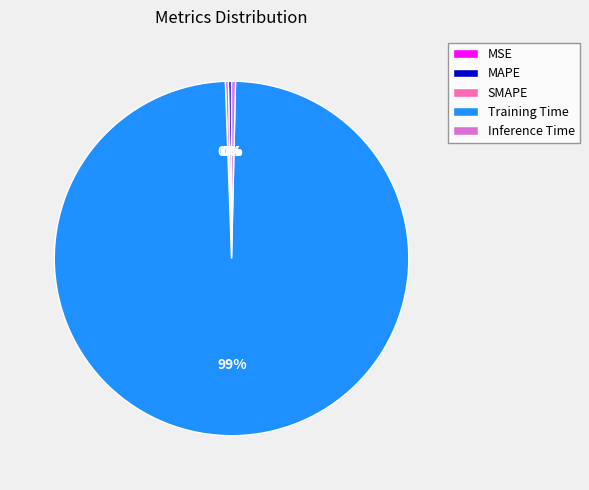

Is it true that Inference Time is 13% of the pie?

False